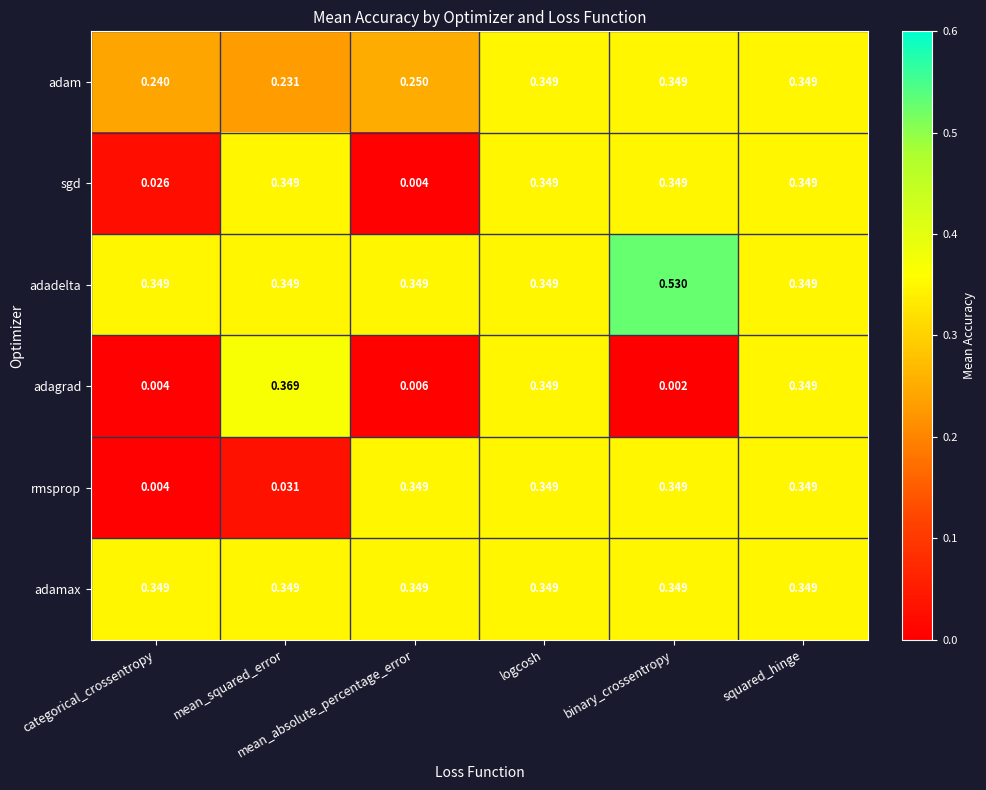

Which series has the largest total across all categories?

adadelta